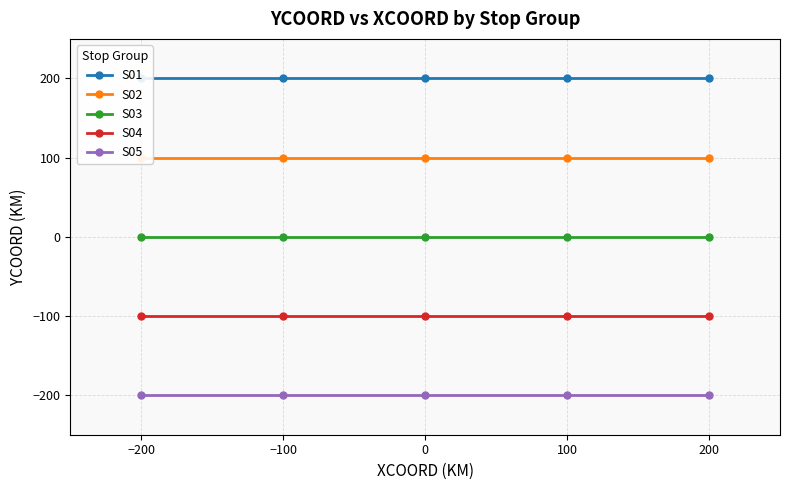

True or false: S01 has more than 0 interior local peaks.

False